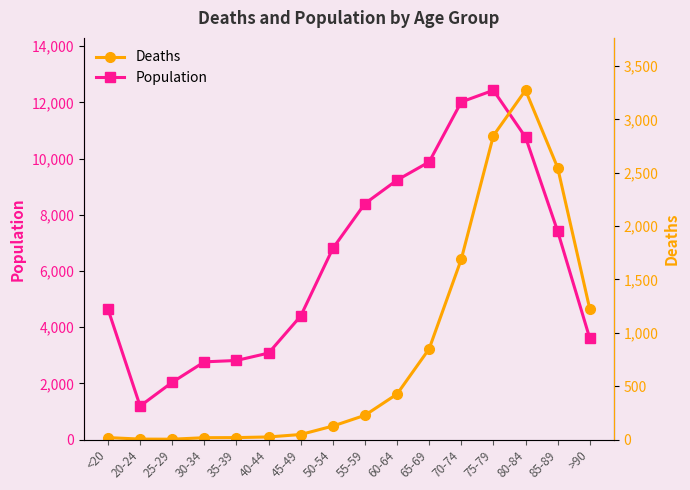

The value of Deaths at 65-69 is 485. True or false?

False